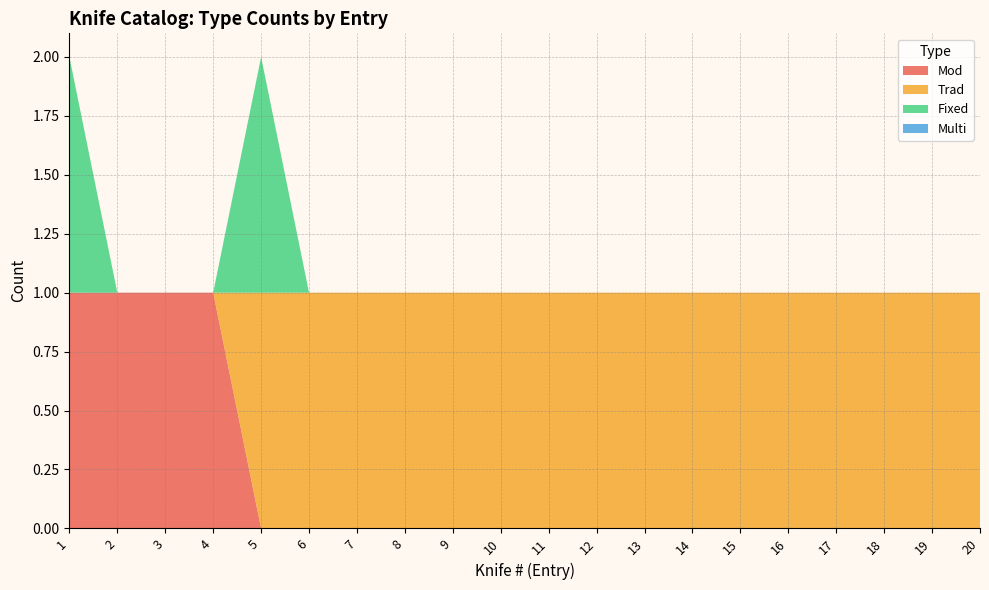

Reading left to right, list all the values displayed in this chart.

Mod: 1	1	1	1	0	0	0	0	0	0	0	0	0	0	0	0	0	0	0	0
Trad: 0	0	0	0	1	1	1	1	1	1	1	1	1	1	1	1	1	1	1	1
Fixed: 1	0	0	0	1	0	0	0	0	0	0	0	0	0	0	0	0	0	0	0
Multi: 0	0	0	0	0	0	0	0	0	0	0	0	0	0	0	0	0	0	0	0